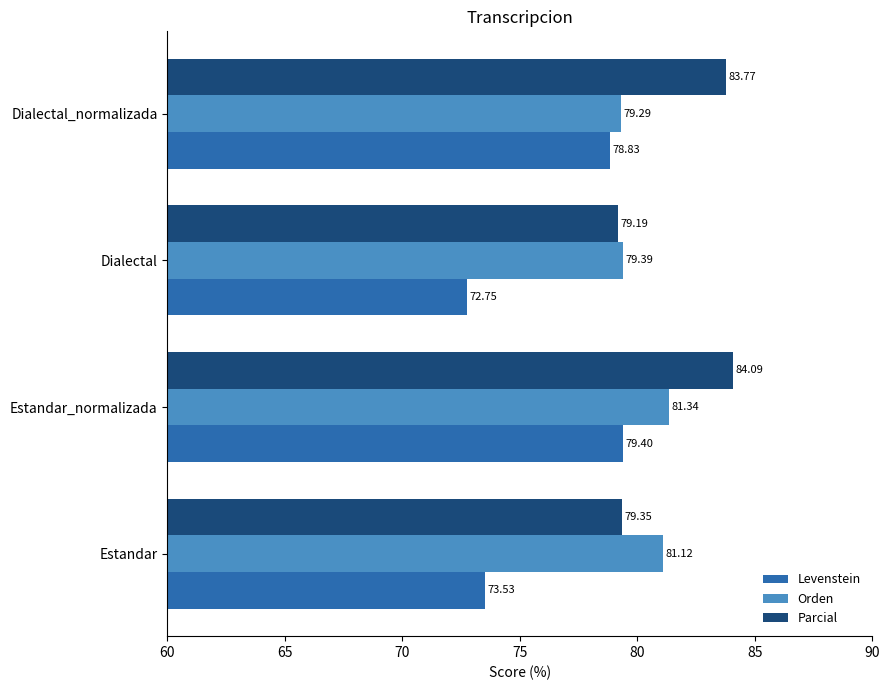

List the labels in order of Parcial value, smallest first.

Dialectal, Estandar, Dialectal_normalizada, Estandar_normalizada